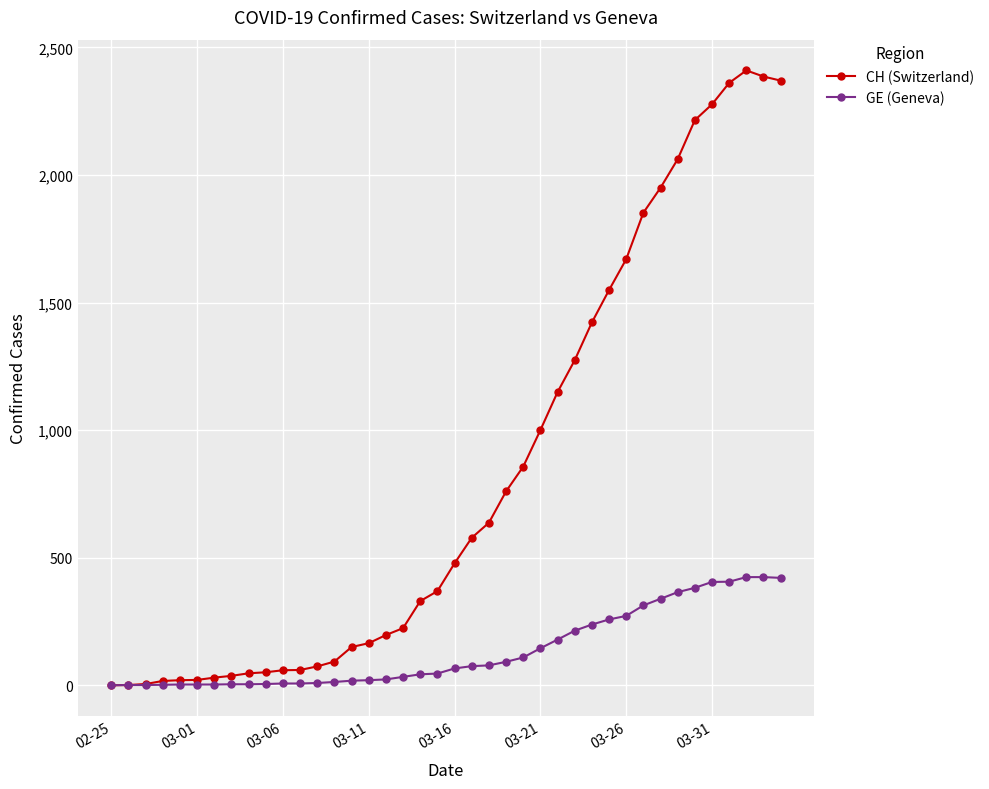

Which series has the largest total across all categories?

CH (Switzerland)